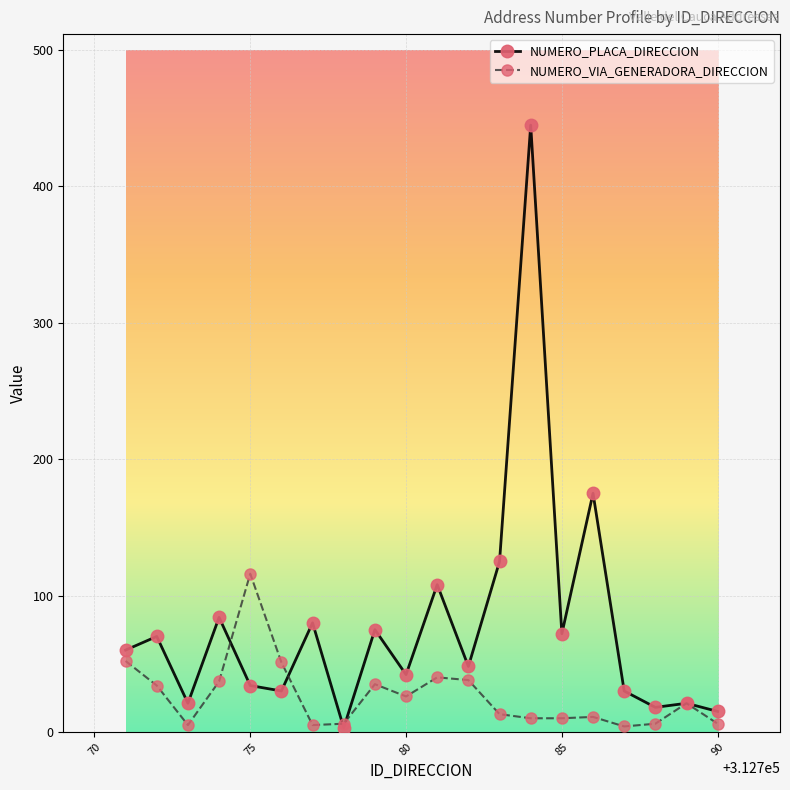

What is the greatest value displayed?

445